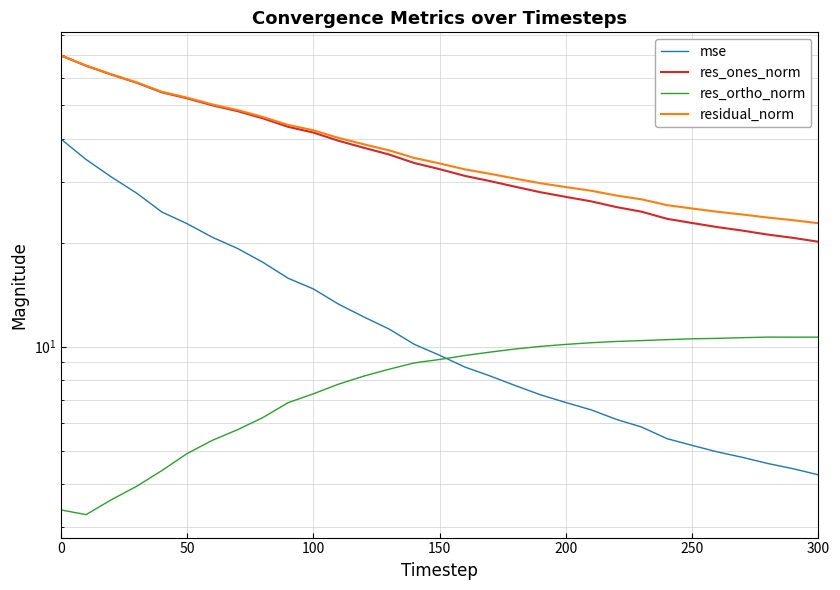

What is the smallest value displayed?

3.3